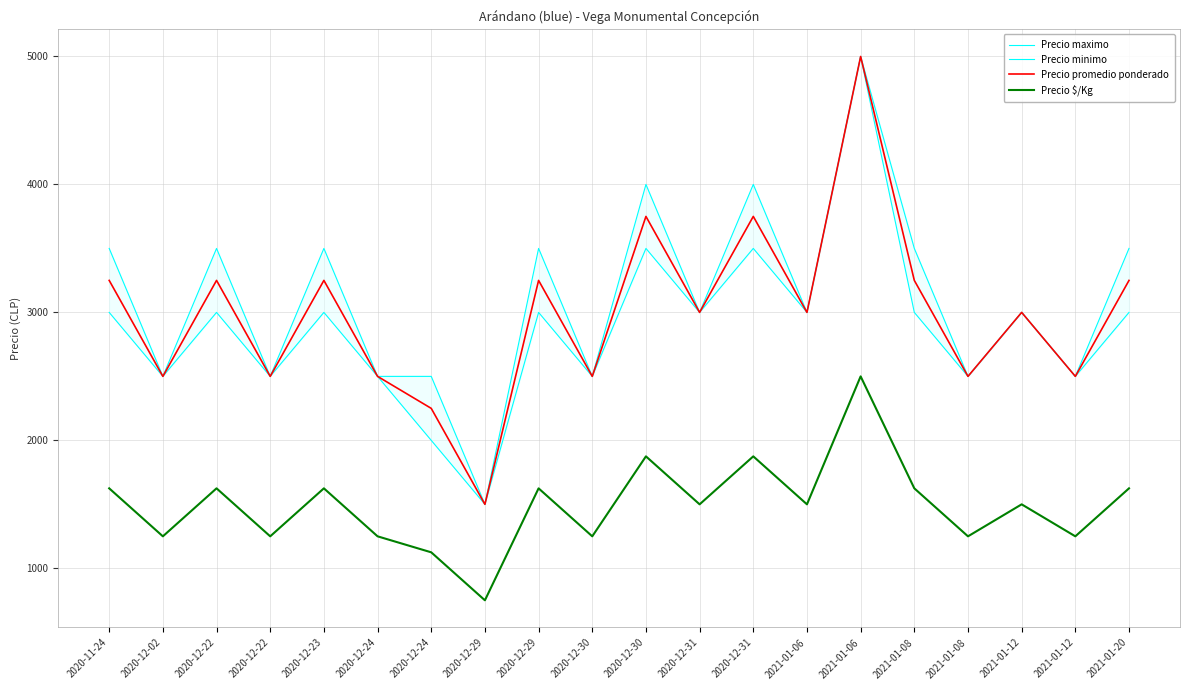

The Precio minimo series shows 2500 at 2020-12-24. True or false?

True